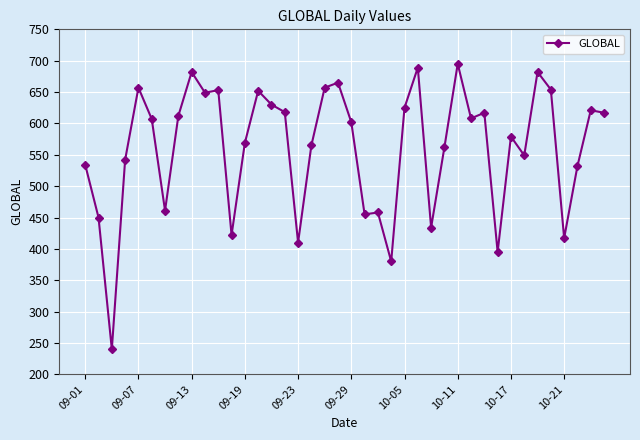

What is the value of the 30th point from the left?

608